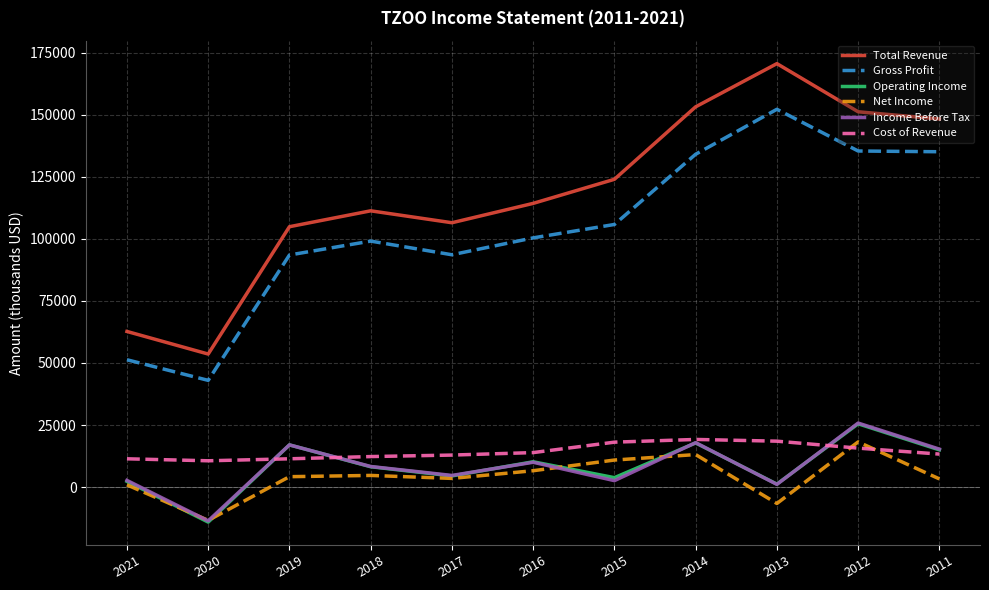

What is the minimum value shown in the chart?

-14100